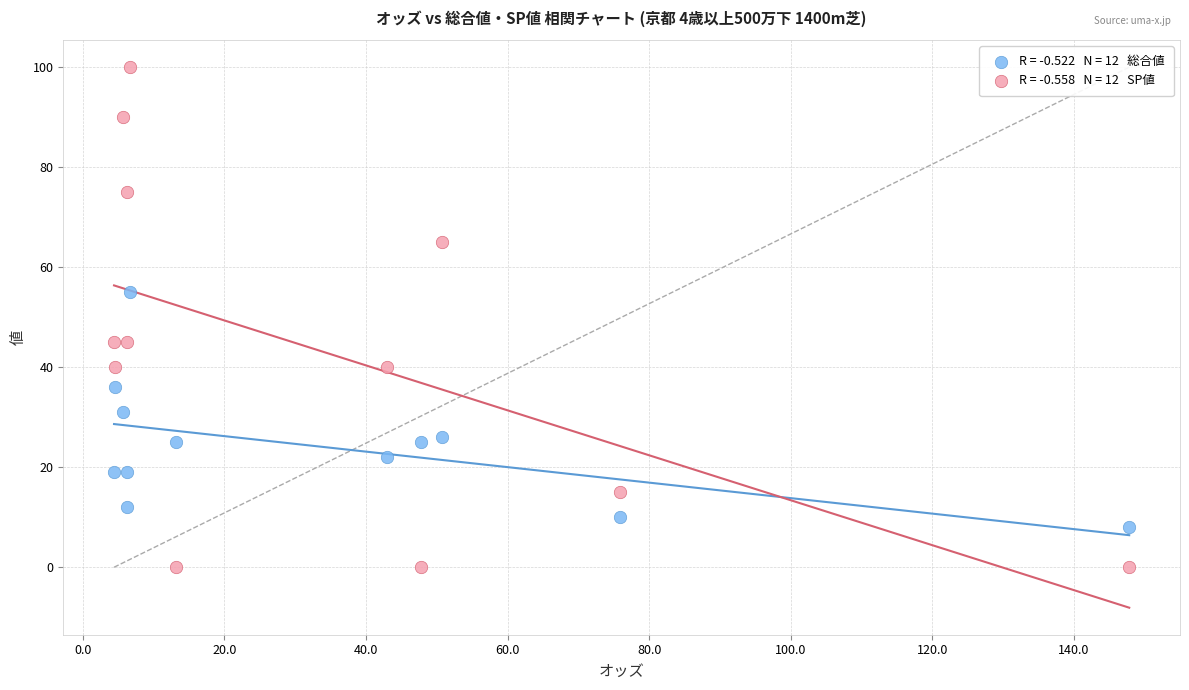

Across all data points, what is the range of Y values (max minus min)?

100